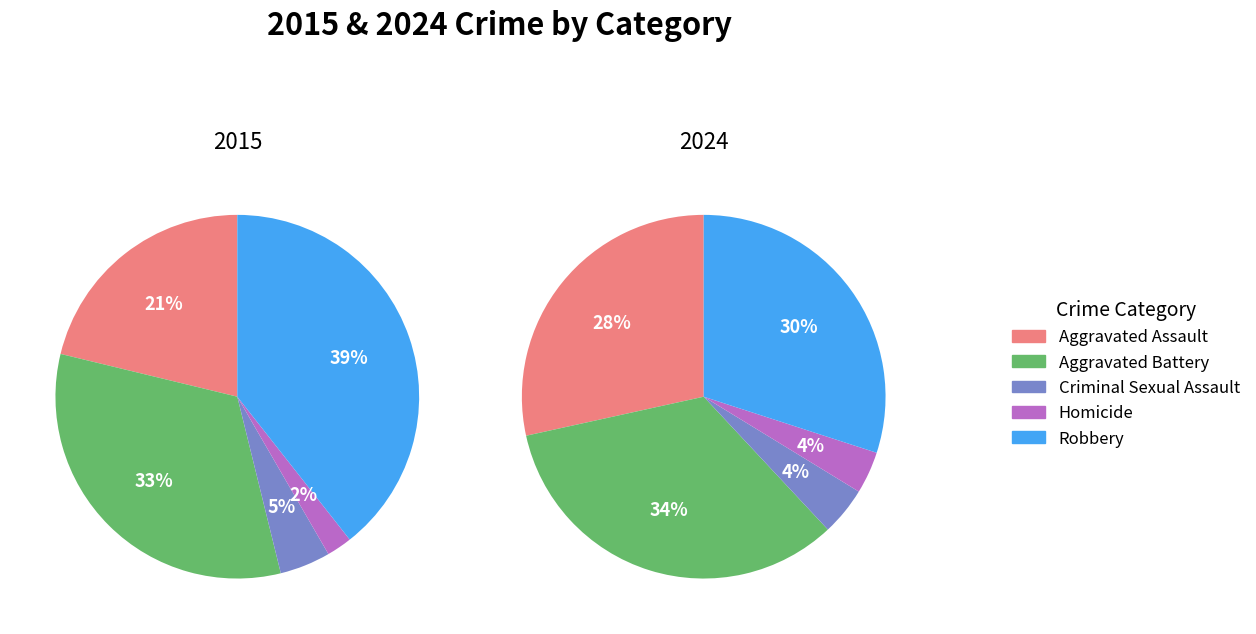

Which category has the smallest portion of the pie?

Homicide